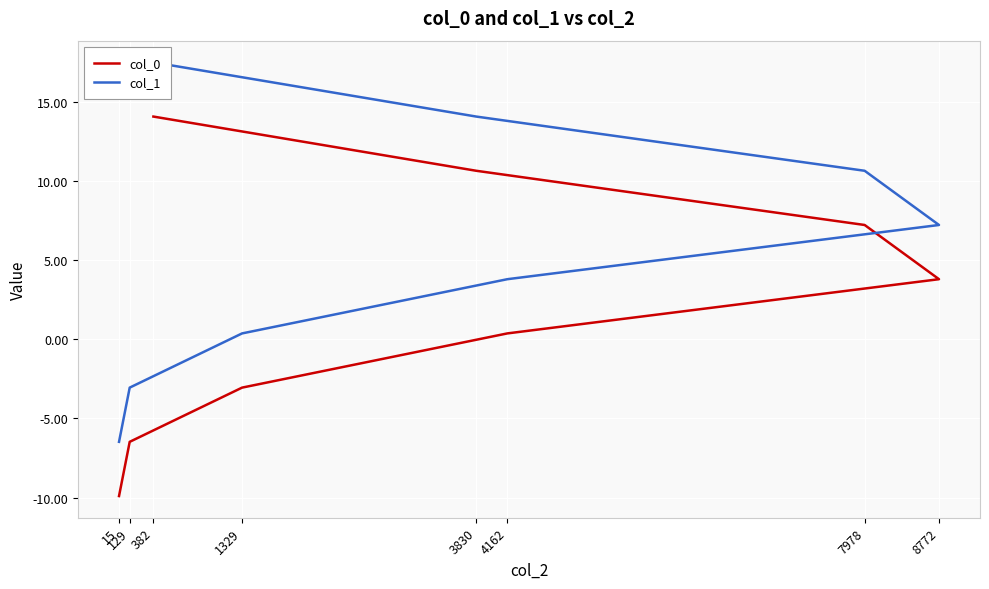

What value does the col_0 series have at 382?

14.1